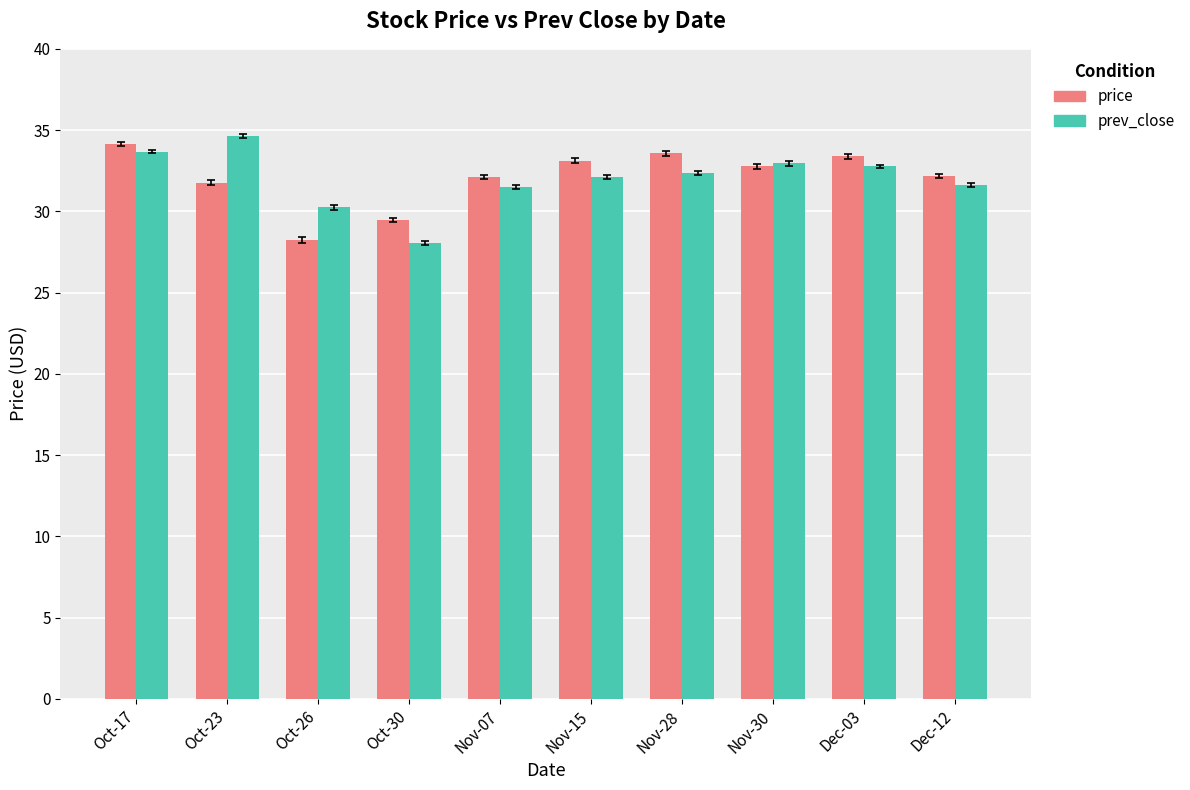

What is the value of the price bar at the 9th from the left?

33.4